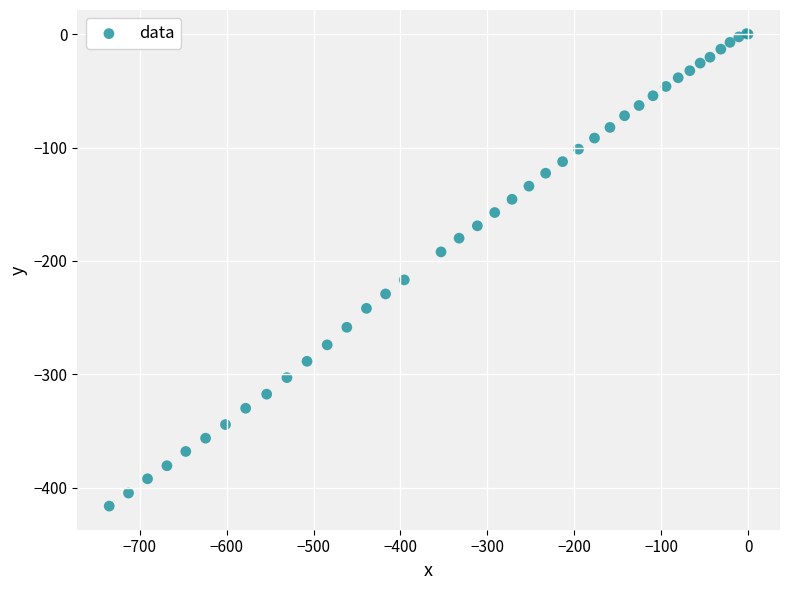

What Y value in the scatter plot is closest to -207?

-216.7